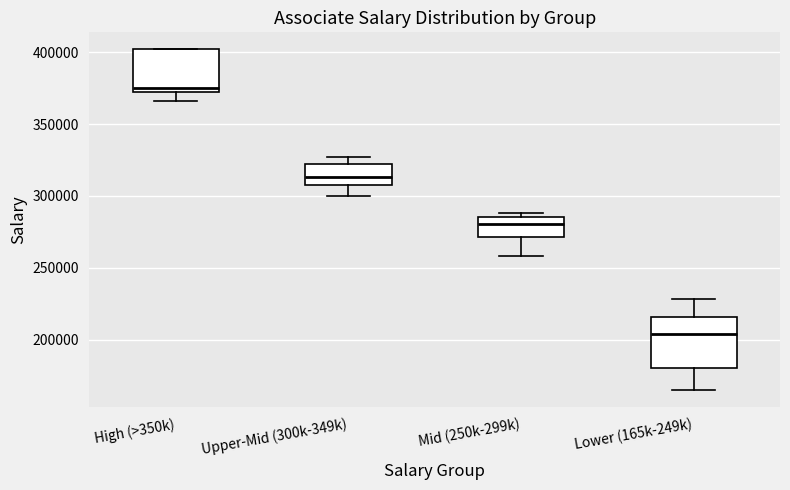

Where is the upper edge of the box for Upper-Mid (300k-349k) on the y-axis? The values are not printed on the chart, so give them approximately, as read against the axis.

325000